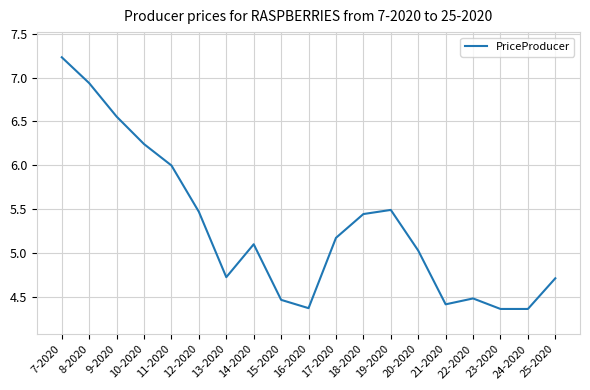

Count the number of categories in the chart.

19